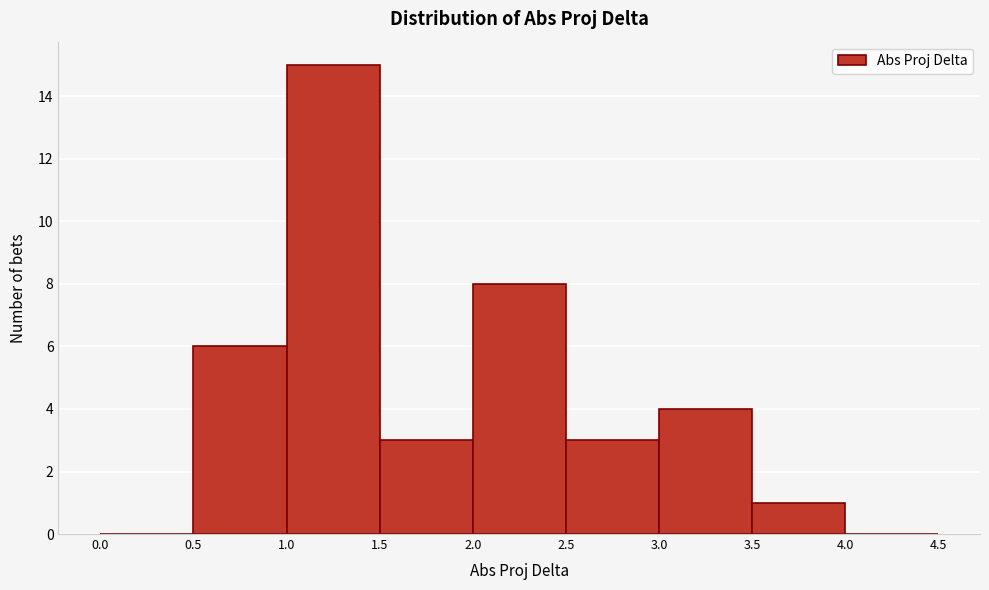

What is the height of the bar covering 2.5 to 3.0 on the x-axis? The values are not printed on the chart, so give them approximately, as read against the axis.

3